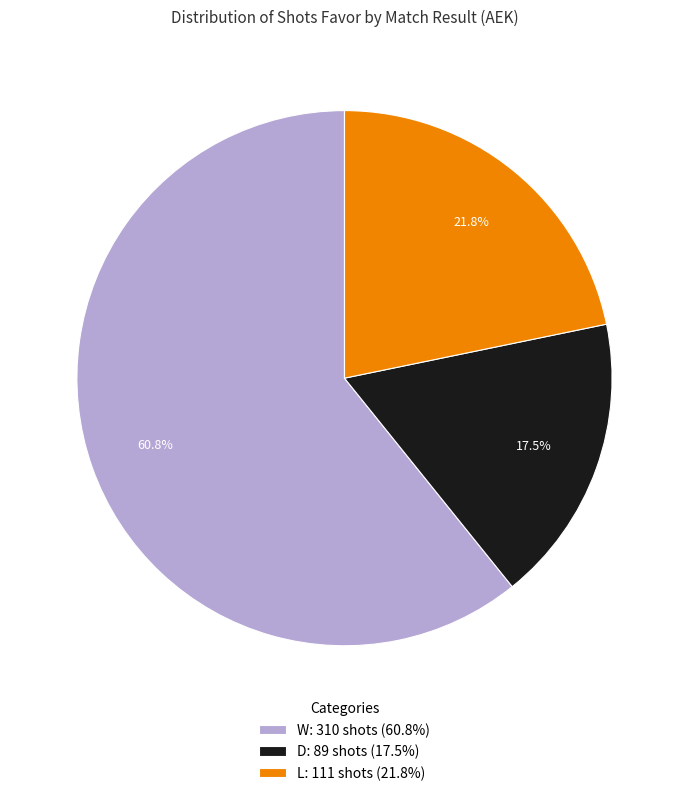

What percentage do W: 310 shots (60.8%) and L: 111 shots (21.8%) together represent?

82.5%